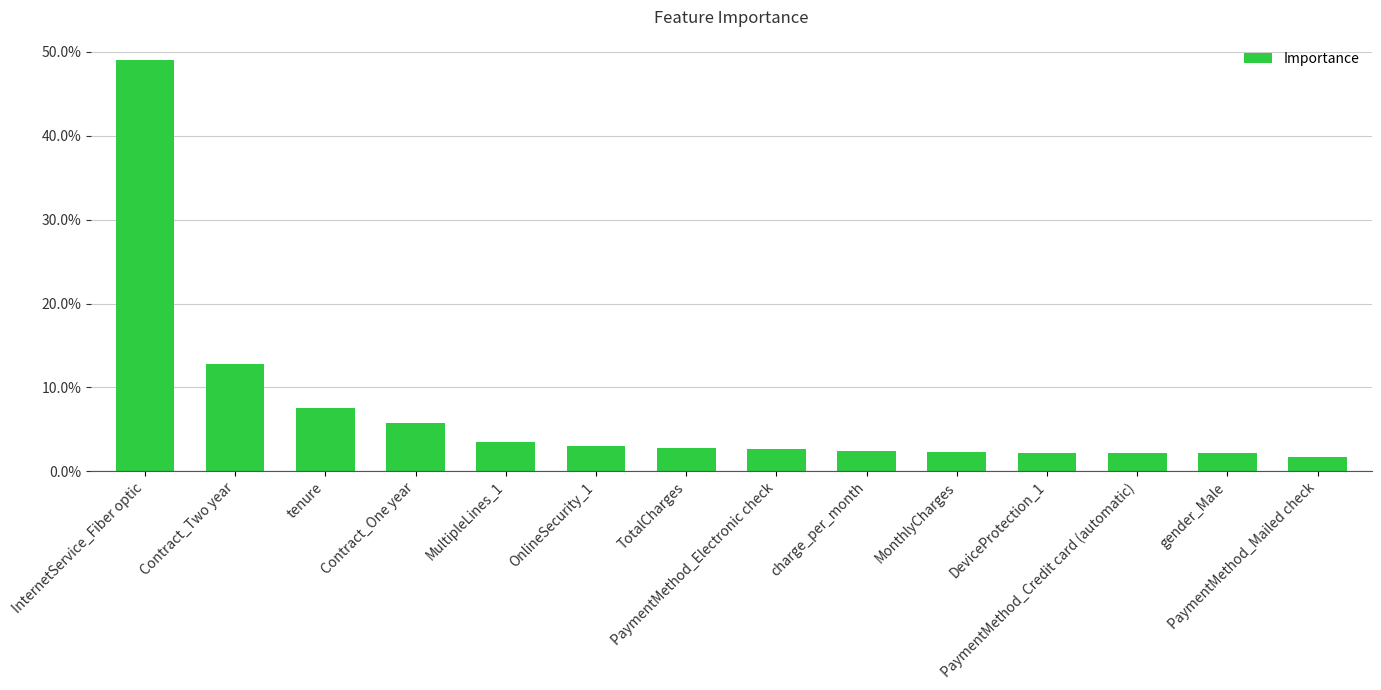

What is the difference between the maximum and second lowest values?

0.5